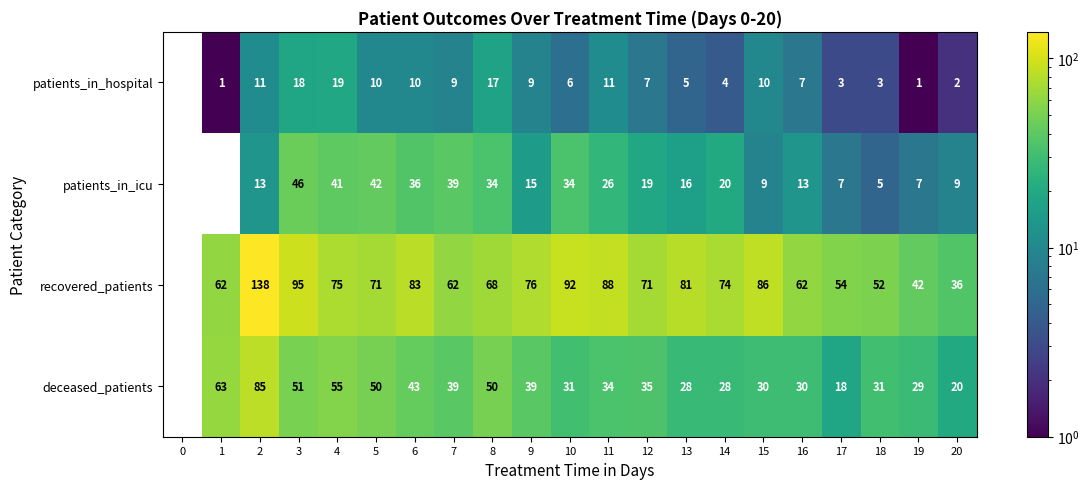

What is the total value across all series at 5?

173